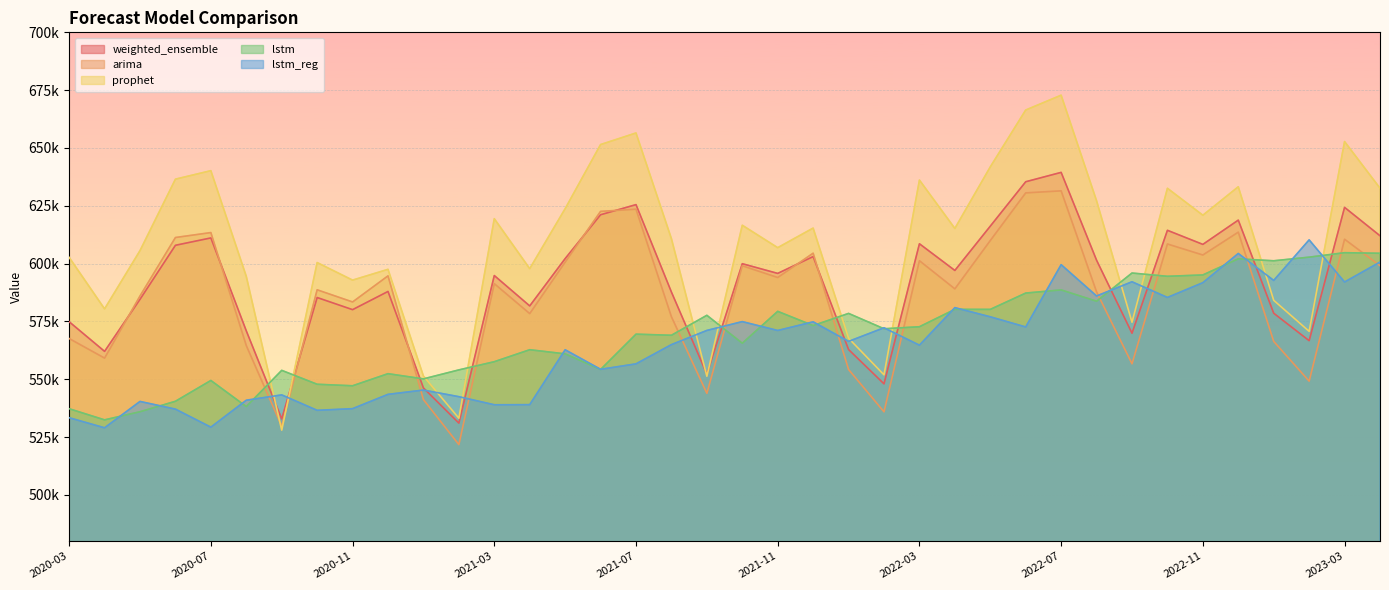

How many interior local valleys does the prophet series have?

12